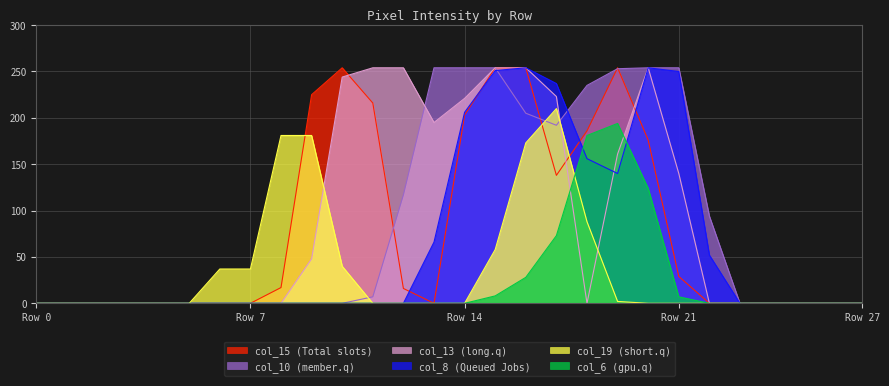

Rank the series by their maximum value, from lowest to highest.

col_6, col_19, col_15, col_8, col_10, col_13